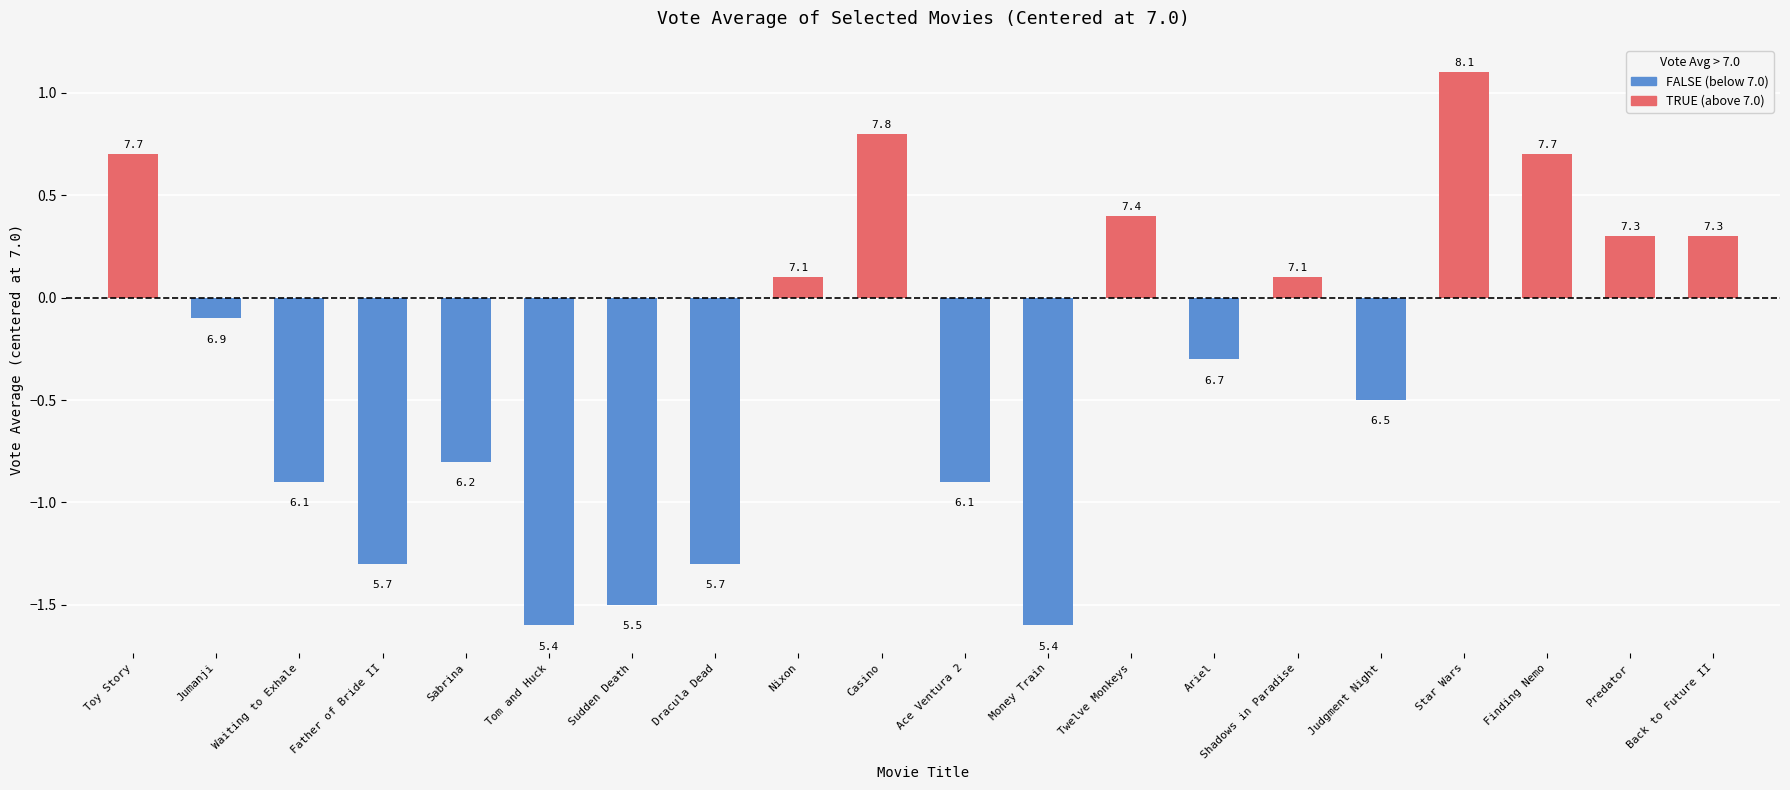

How many bars are there in total?

20